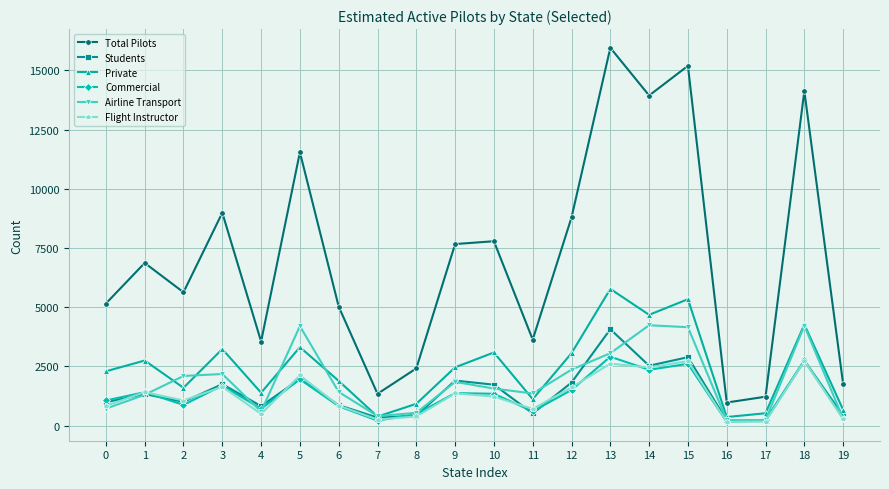

In Commercial, how many points are lower than both neighbors (excluding endpoints)?

6